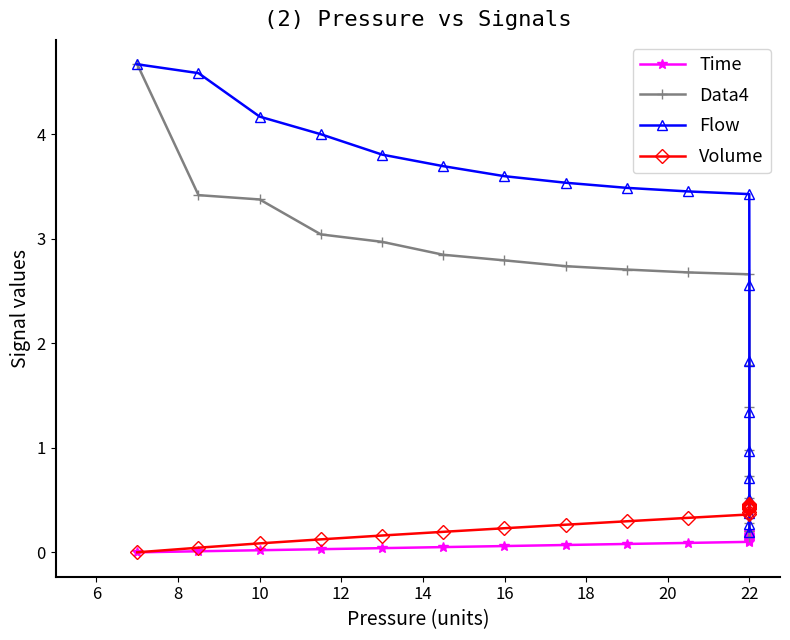

What is the value of the Data4 point at the 12th from the left?

1.8